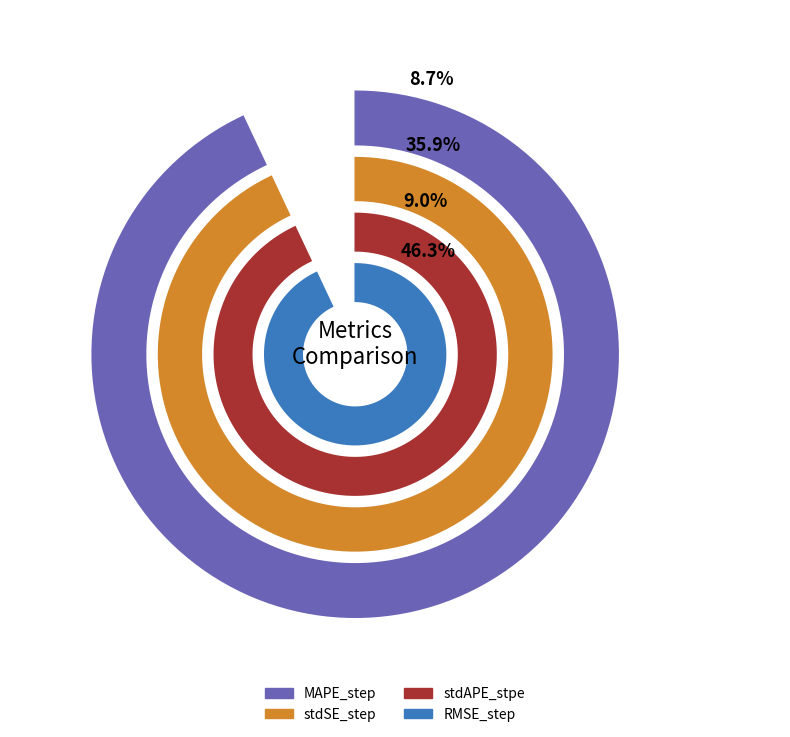

Is it true that MAPE_step is 9% of the pie?

True